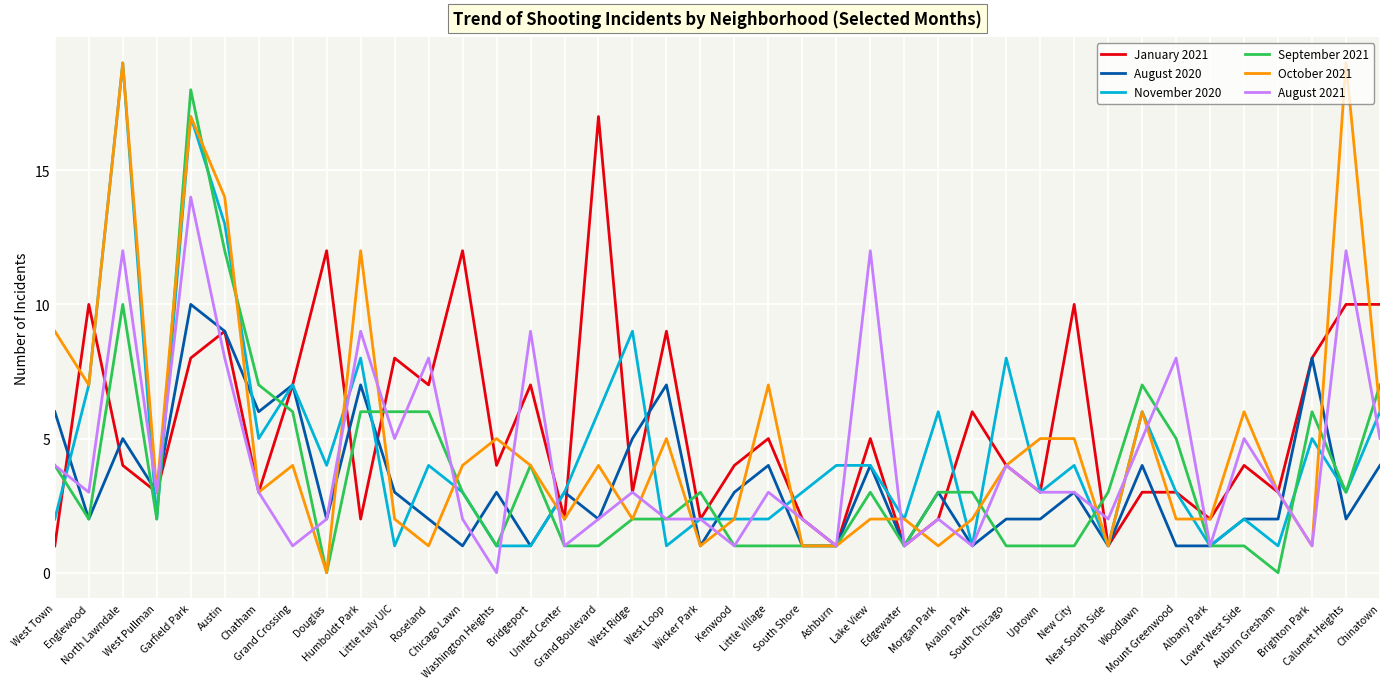

Does the chart display data point markers on the line(s)?

No